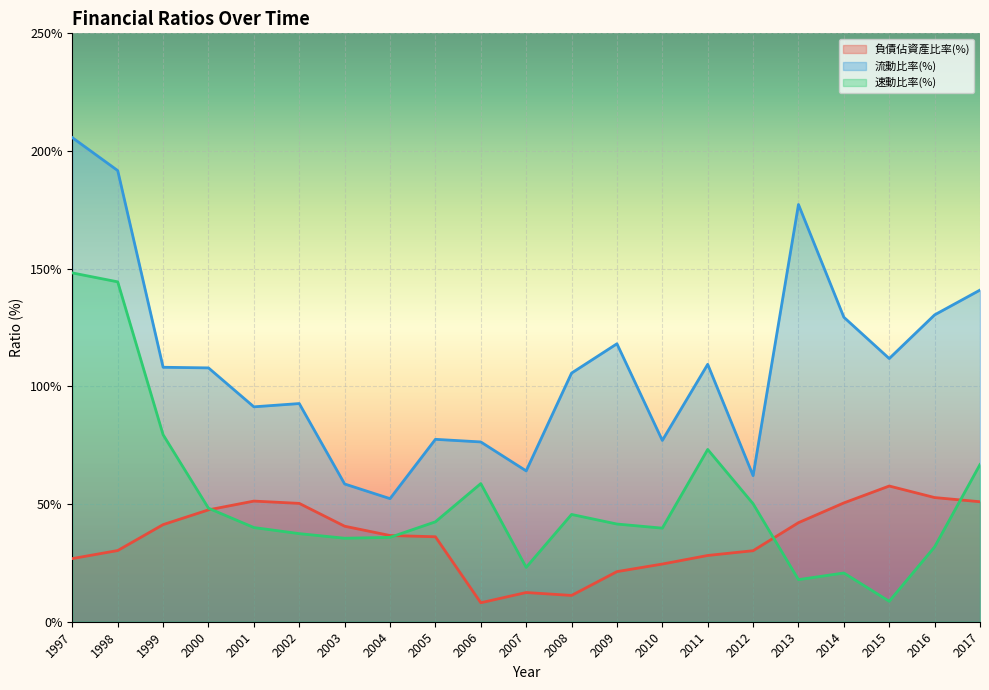

At which category is the sum across all series the highest?

1997